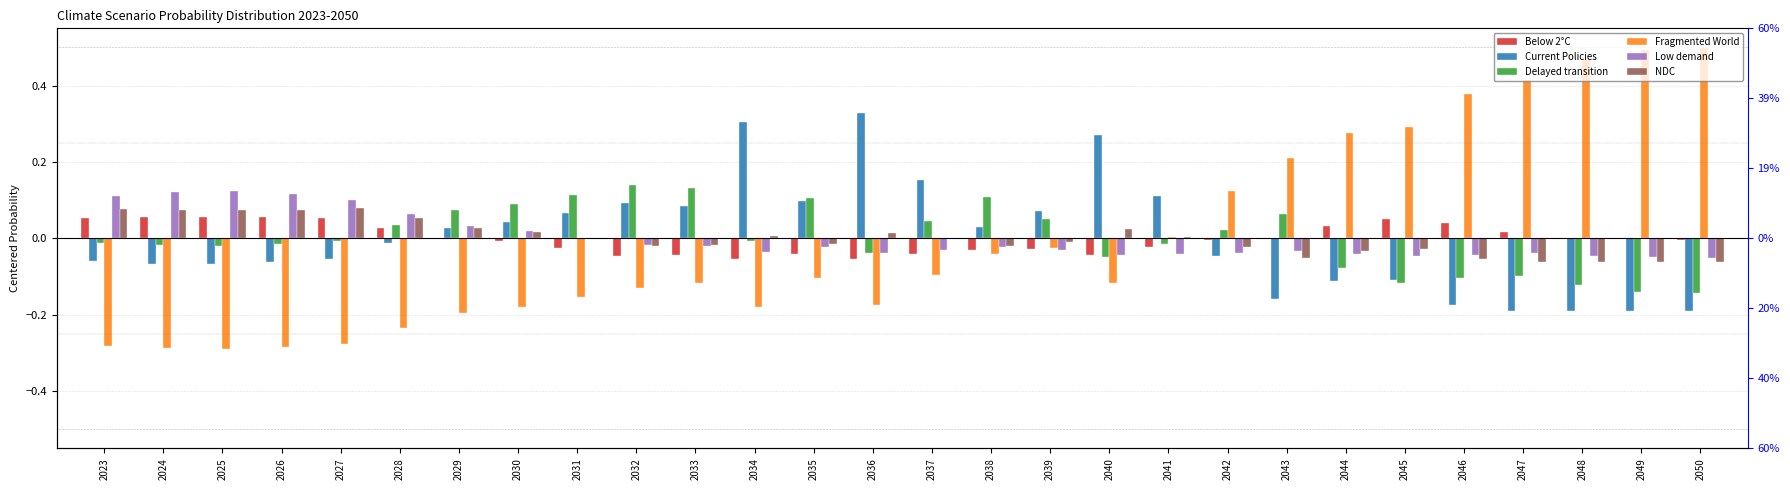

Reading right to left, extract all data points from this chart.

Below 2°C: 2050=-0.0	2049=-0.0	2048=0.0	2047=0.0	2046=0.0	2045=0.1	2044=0.0	2043=0.0	2042=-0.0	2041=-0.0	2040=-0.0	2039=-0.0	2038=-0.0	2037=-0.0	2036=-0.1	2035=-0.0	2034=-0.1	2033=-0.0	2032=-0.0	2031=-0.0	2030=-0.0	2029=0.0	2028=0.0	2027=0.1	2026=0.1	2025=0.1	2024=0.1	2023=0.1
Current Policies: 2050=-0.2	2049=-0.2	2048=-0.2	2047=-0.2	2046=-0.2	2045=-0.1	2044=-0.1	2043=-0.2	2042=-0.0	2041=0.1	2040=0.3	2039=0.1	2038=0.0	2037=0.2	2036=0.3	2035=0.1	2034=0.3	2033=0.1	2032=0.1	2031=0.1	2030=0.0	2029=0.0	2028=-0.0	2027=-0.1	2026=-0.1	2025=-0.1	2024=-0.1	2023=-0.1
Delayed transition: 2050=-0.1	2049=-0.1	2048=-0.1	2047=-0.1	2046=-0.1	2045=-0.1	2044=-0.1	2043=0.1	2042=0.0	2041=-0.0	2040=-0.0	2039=0.1	2038=0.1	2037=0.0	2036=-0.0	2035=0.1	2034=-0.0	2033=0.1	2032=0.1	2031=0.1	2030=0.1	2029=0.1	2028=0.0	2027=-0.0	2026=-0.0	2025=-0.0	2024=-0.0	2023=-0.0
Fragmented World: 2050=0.5	2049=0.5	2048=0.5	2047=0.4	2046=0.4	2045=0.3	2044=0.3	2043=0.2	2042=0.1	2041=0.0	2040=-0.1	2039=-0.0	2038=-0.0	2037=-0.1	2036=-0.2	2035=-0.1	2034=-0.2	2033=-0.1	2032=-0.1	2031=-0.2	2030=-0.2	2029=-0.2	2028=-0.2	2027=-0.3	2026=-0.3	2025=-0.3	2024=-0.3	2023=-0.3
Low demand: 2050=-0.1	2049=-0.0	2048=-0.0	2047=-0.0	2046=-0.0	2045=-0.0	2044=-0.0	2043=-0.0	2042=-0.0	2041=-0.0	2040=-0.0	2039=-0.0	2038=-0.0	2037=-0.0	2036=-0.0	2035=-0.0	2034=-0.0	2033=-0.0	2032=-0.0	2031=-0.0	2030=0.0	2029=0.0	2028=0.1	2027=0.1	2026=0.1	2025=0.1	2024=0.1	2023=0.1
NDC: 2050=-0.1	2049=-0.1	2048=-0.1	2047=-0.1	2046=-0.1	2045=-0.0	2044=-0.0	2043=-0.1	2042=-0.0	2041=0.0	2040=0.0	2039=-0.0	2038=-0.0	2037=-0.0	2036=0.0	2035=-0.0	2034=0.0	2033=-0.0	2032=-0.0	2031=-0.0	2030=0.0	2029=0.0	2028=0.1	2027=0.1	2026=0.1	2025=0.1	2024=0.1	2023=0.1